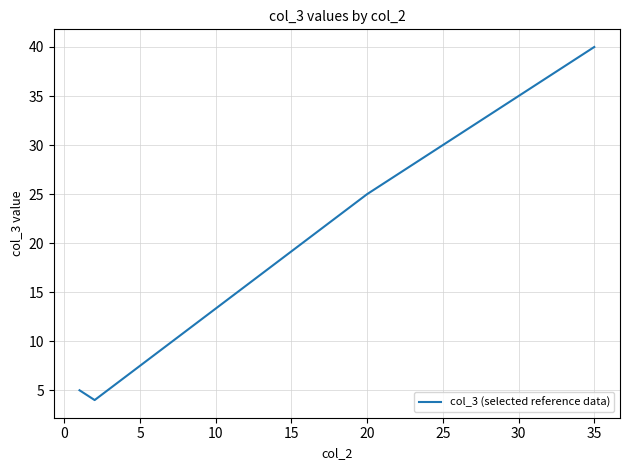

What is the minimum value shown in the chart?

4